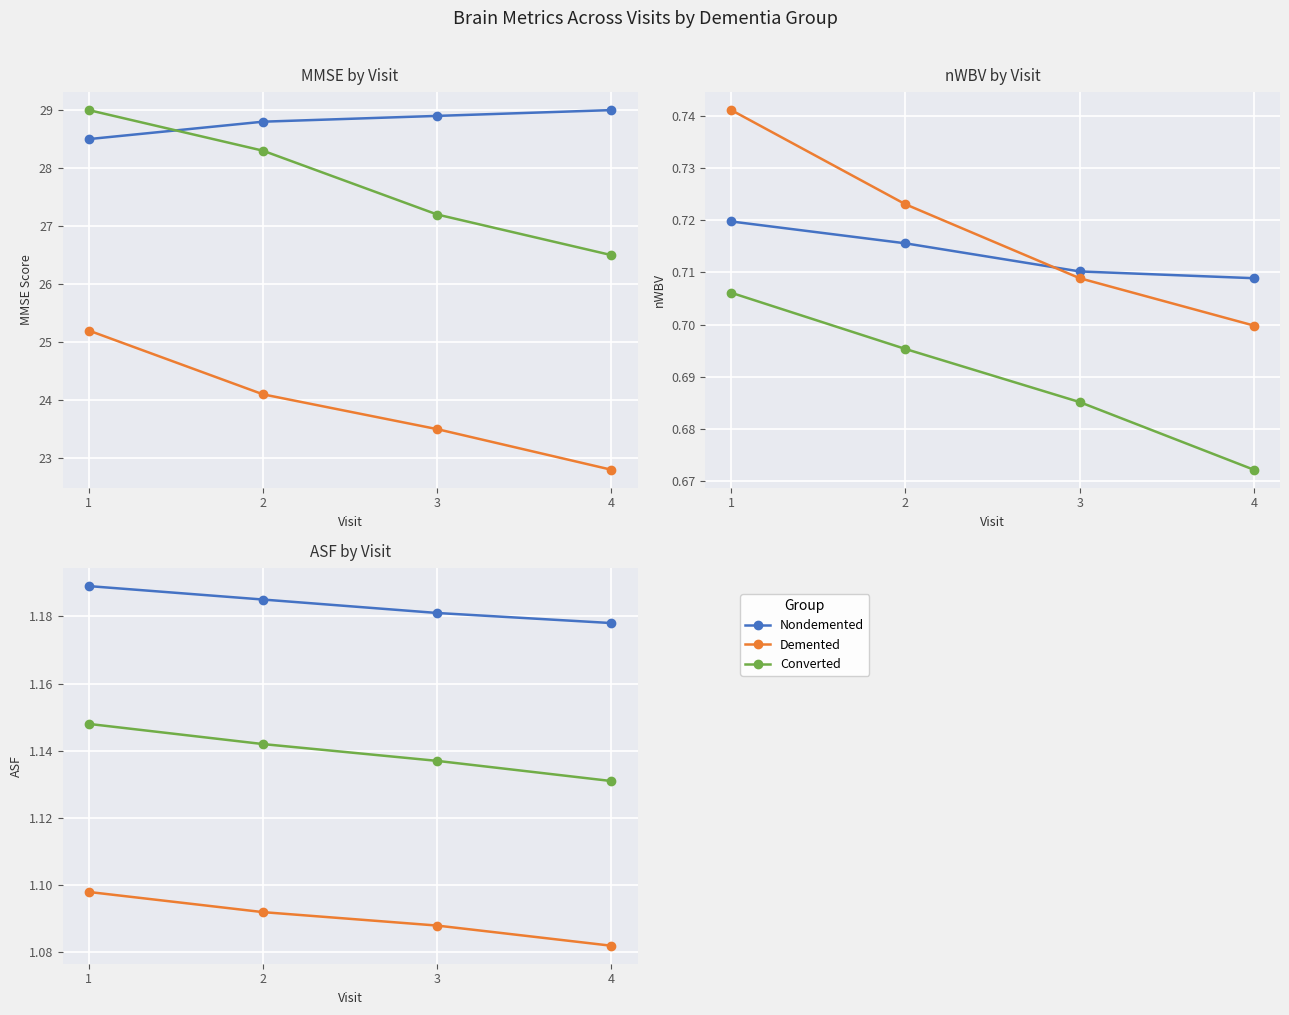

The Nondemented series shows 1.2 at 2. True or false?

True